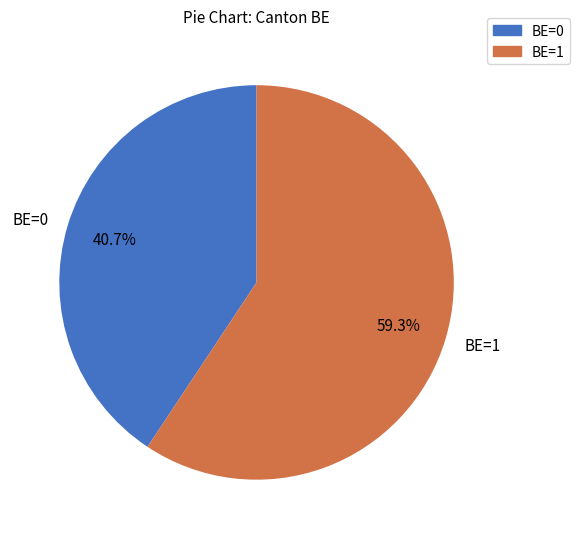

What percentage is the BE=1 slice, to the nearest percent?

59%